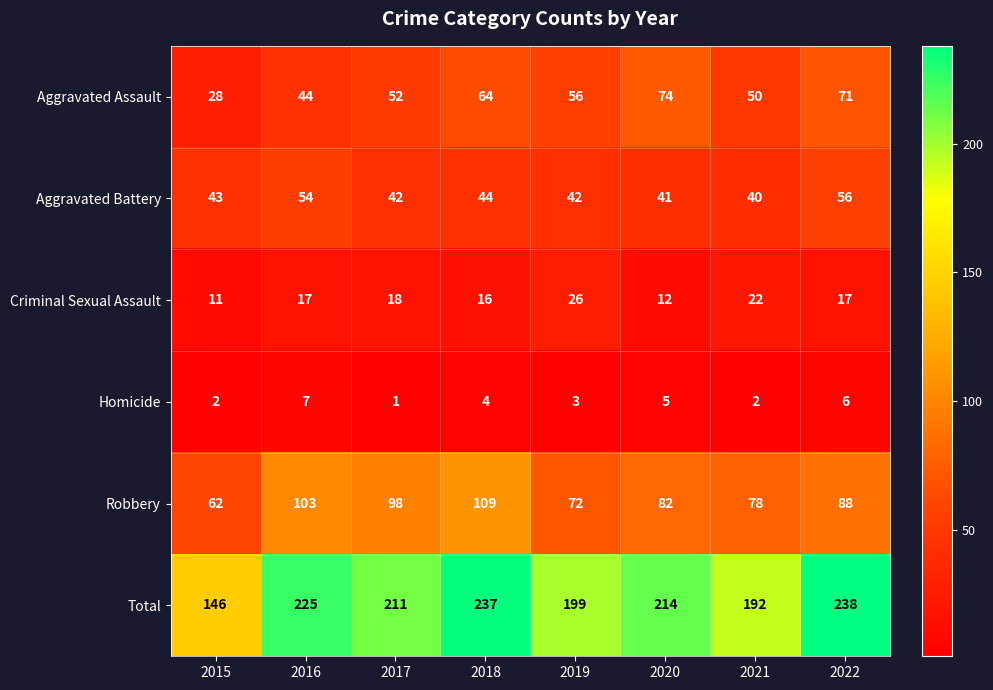

At which category is the sum across all series the highest?

2022